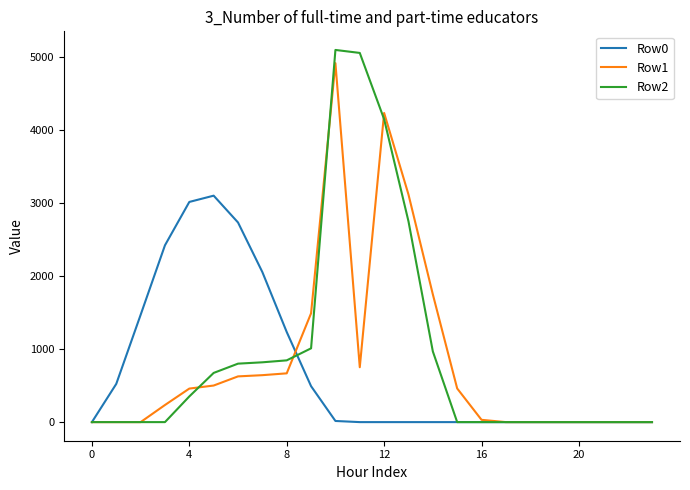

Reading right to left, what are all the values shown in this chart?

Row0: 0.0	0.0	0.0	0.0	0.0	0.0	0.0	0.0	0.0	0.0	0.0	0.0	0.0	15.6	491.6	1232.9	2052.2	2731.1	3097.8	3012.0	2418.9	1467.0	522.8	0.0
Row1: 0.0	0.0	0.0	0.0	0.0	0.0	0.0	31.2	460.4	1747.9	3113.4	4229.2	750.6	4910.3	1488.9	667.2	642.2	625.5	500.4	458.7	234.1	0.0	0.0	0.0
Row2: 0.0	0.0	0.0	0.0	0.0	0.0	0.0	0.0	0.0	967.6	2746.7	4143.4	5050.4	5091.3	1009.4	844.8	818.2	799.8	673.0	351.1	0.0	0.0	0.0	0.0